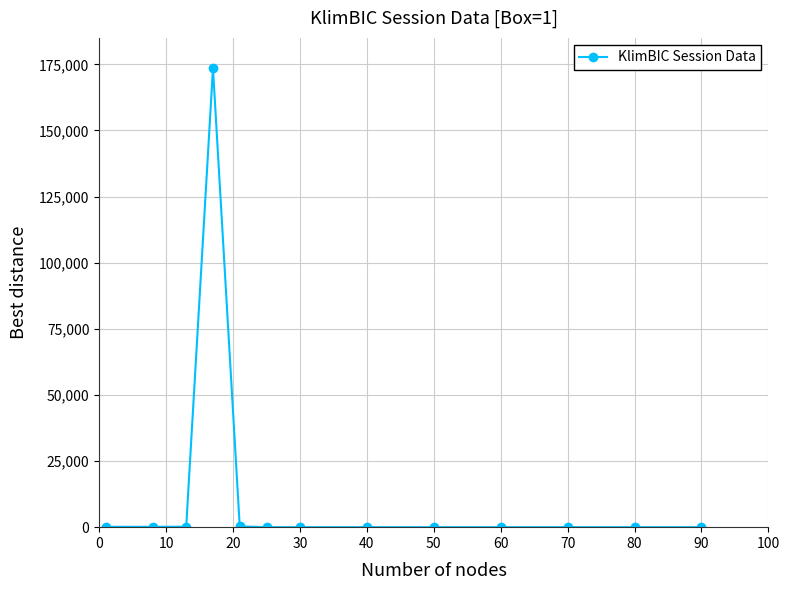

What is the difference between the maximum and minimum values?

173514